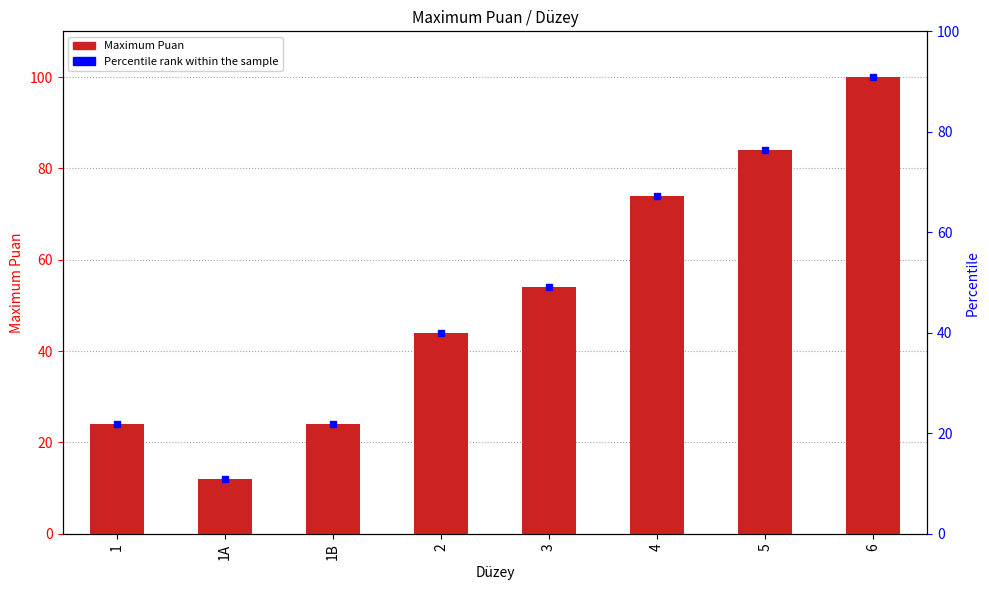

Reading right to left, extract all data points from this chart.

6=100	5=84	4=74	3=54	2=44	1B=24	1A=12	1=24